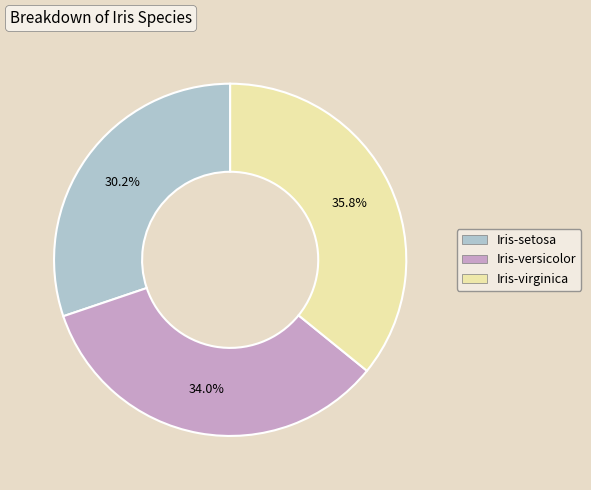

What is the ratio of the value at Iris-versicolor to the value at Iris-virginica?

0.9